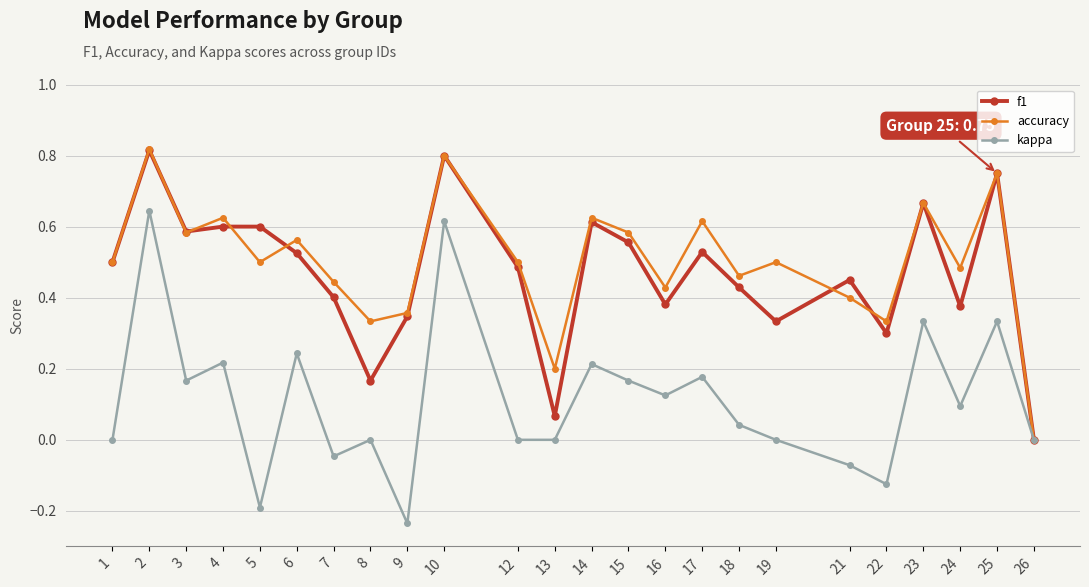

True or false: f1 and accuracy intersect in this chart.

True